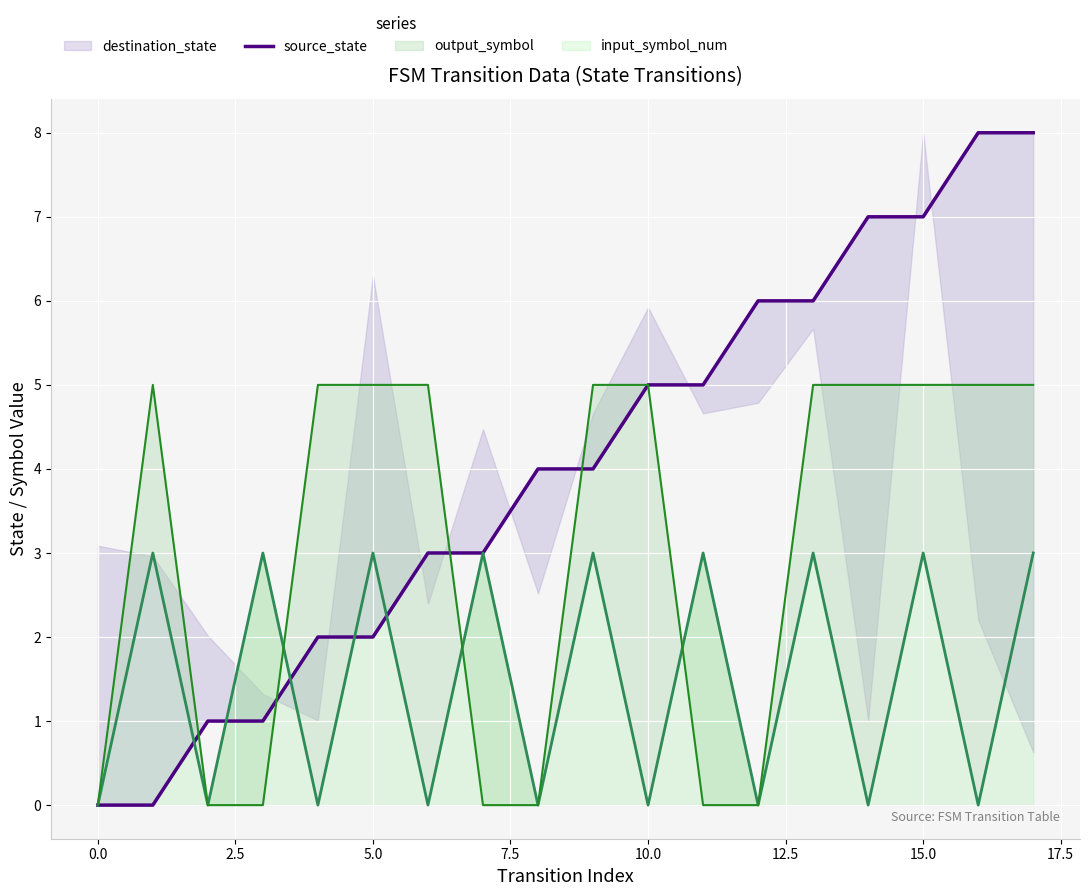

Which label corresponds to the largest value in the chart?

16